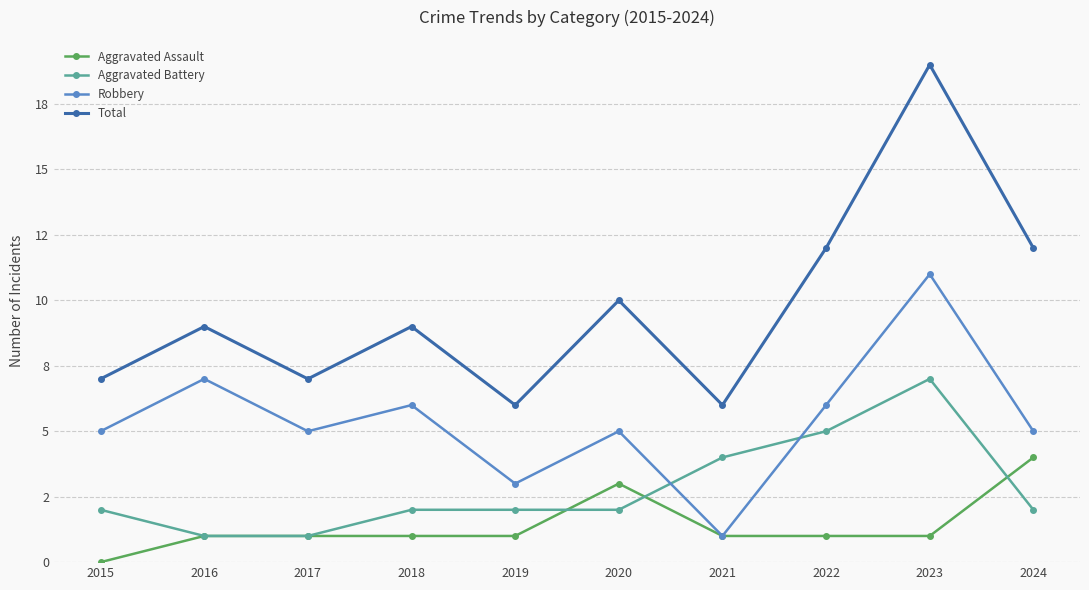

Read the Aggravated Battery value at 2021.

4